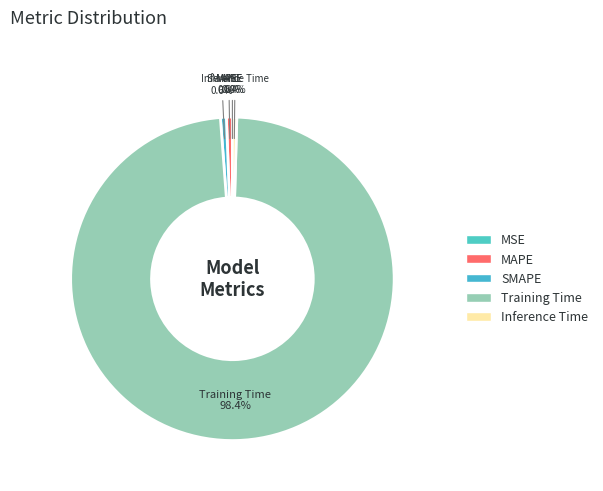

To the nearest percent, what percentage of the pie is MAPE?

1%